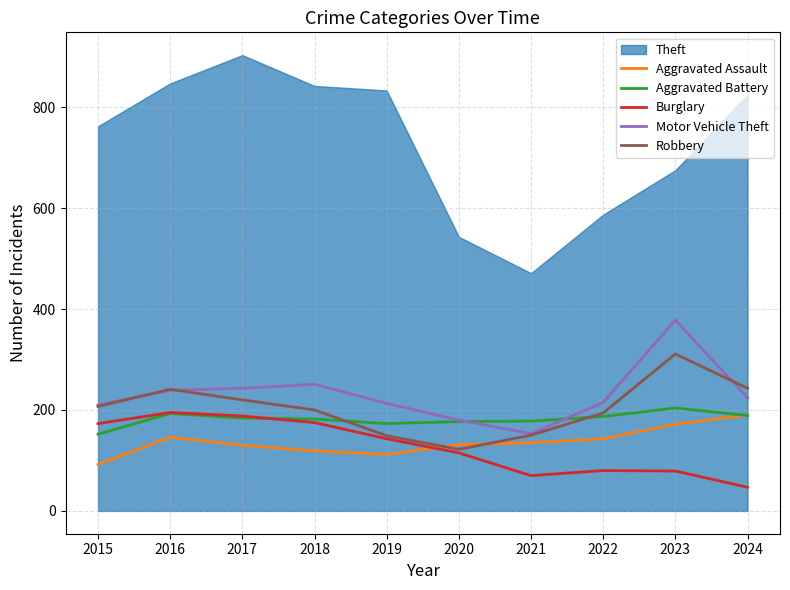

Is it true that Aggravated Assault equals 131 at 2020?

True